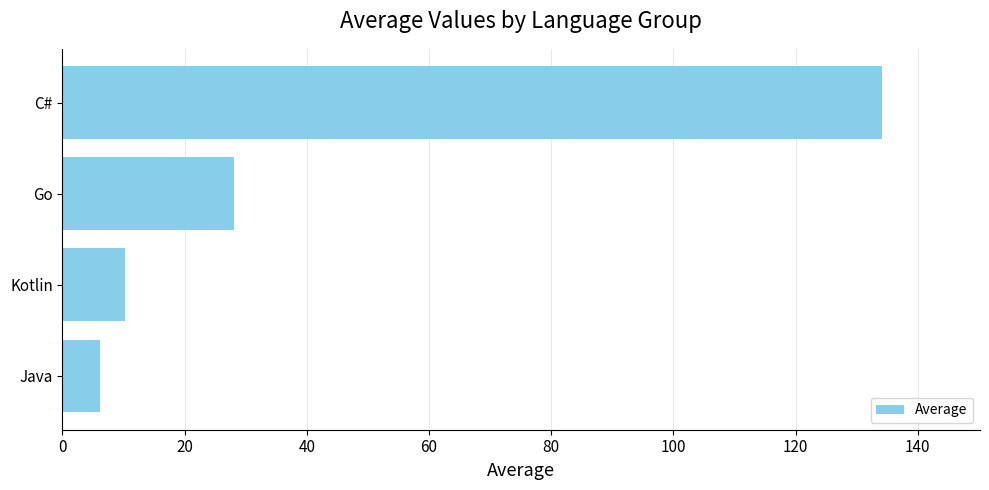

What is the greatest value displayed?

134.1